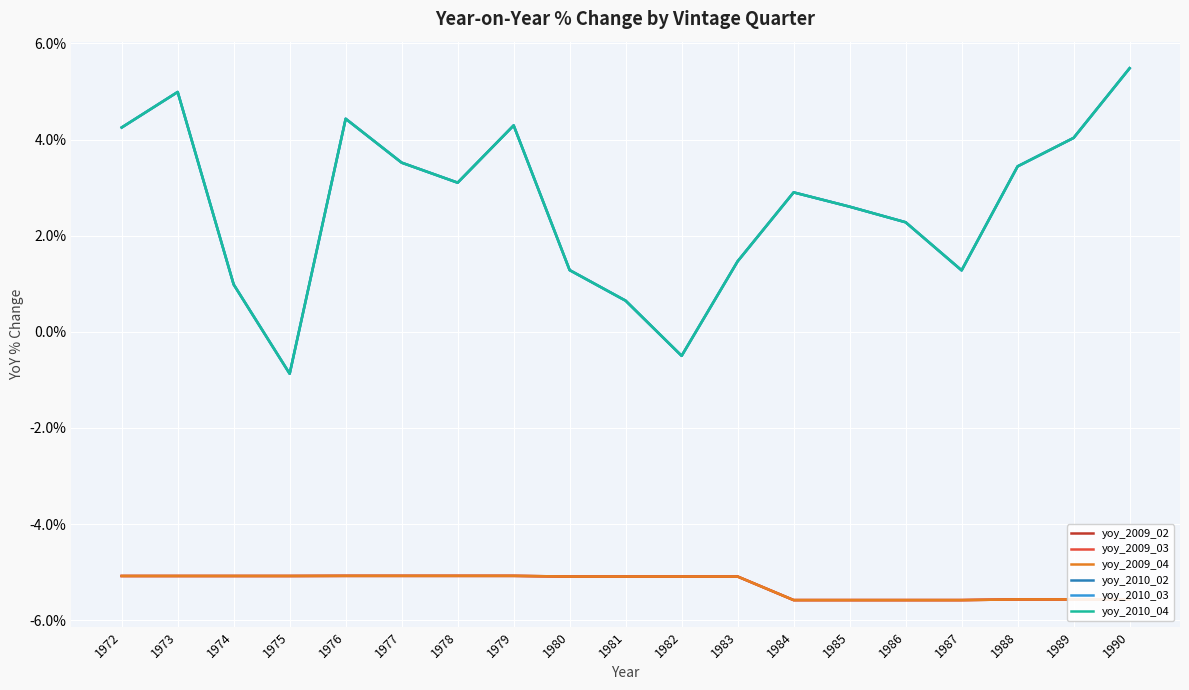

How many lines are shown in the chart?

6